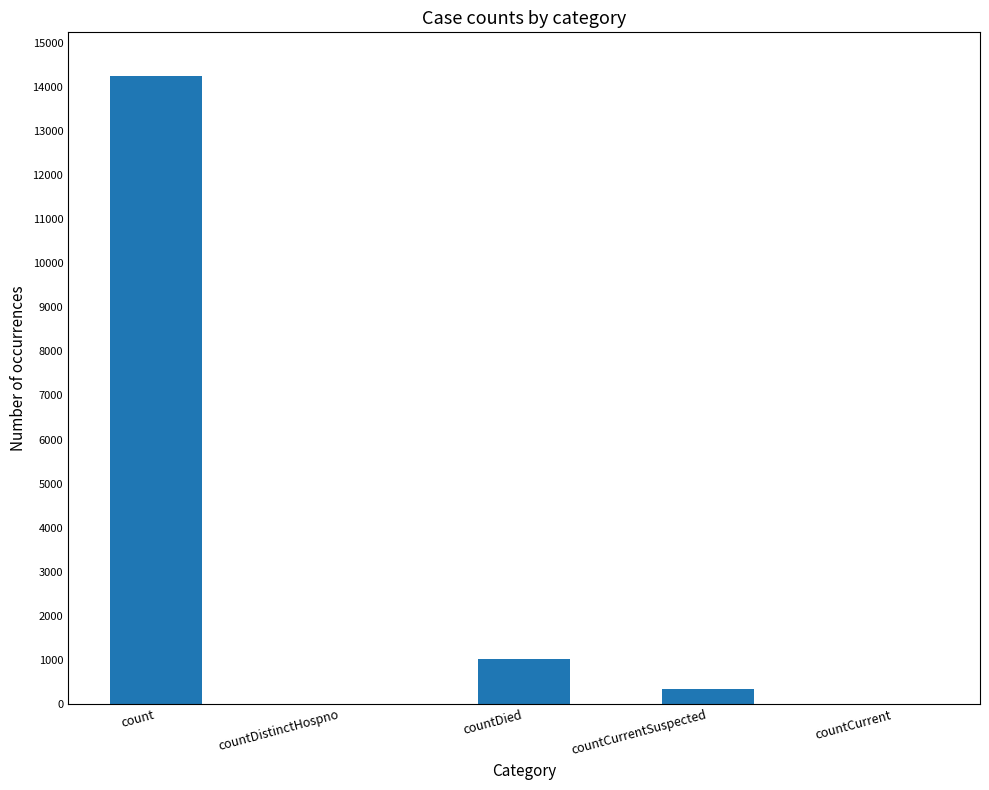

True or false: the data shows 0 at countDistinctHospno.

True